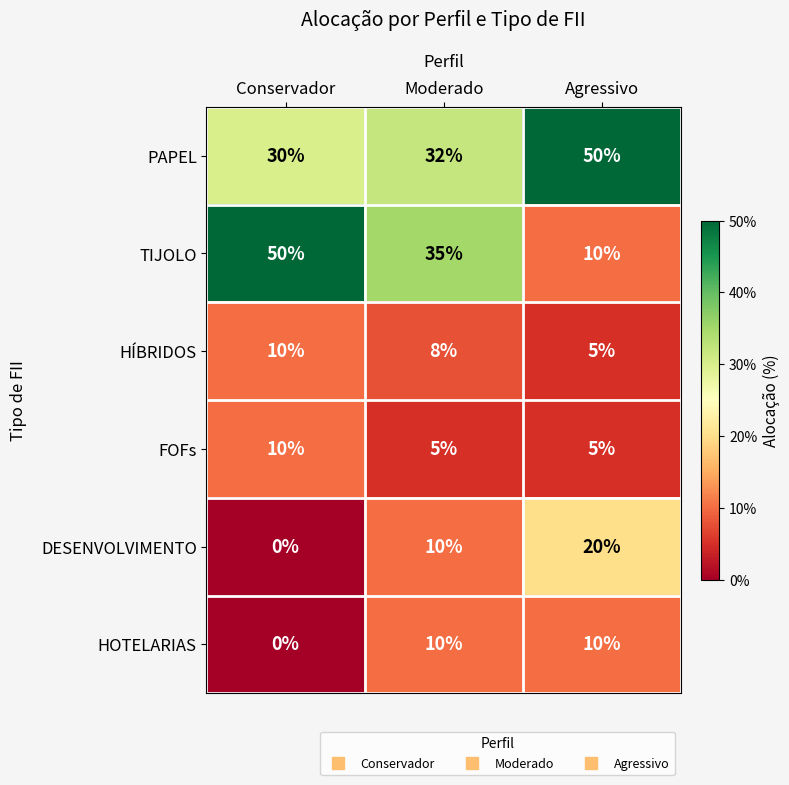

Reading right to left, extract all data points from this chart.

PAPEL: Agressivo=50	Moderado=32	Conservador=30
TIJOLO: Agressivo=10	Moderado=35	Conservador=50
HÍBRIDOS: Agressivo=5	Moderado=8	Conservador=10
FOFs: Agressivo=5	Moderado=5	Conservador=10
DESENVOLVIMENTO: Agressivo=20	Moderado=10	Conservador=0
HOTELARIAS: Agressivo=10	Moderado=10	Conservador=0